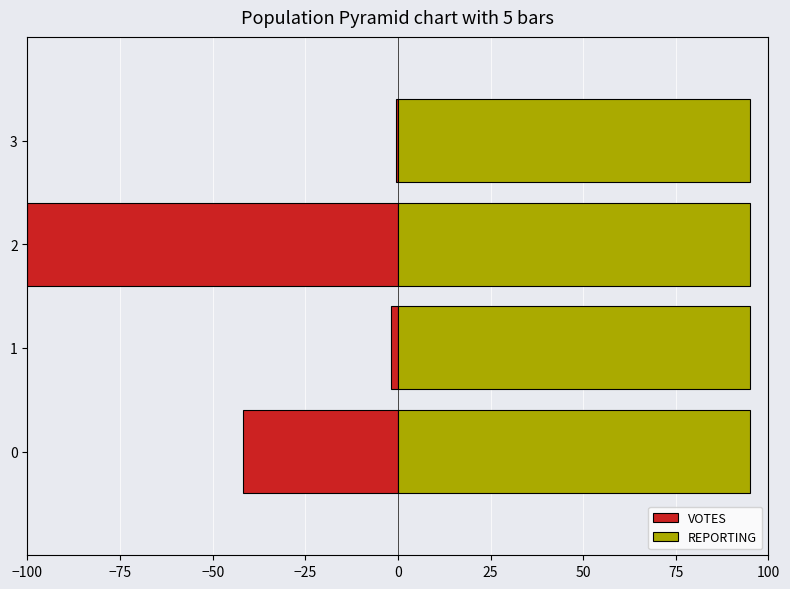

How many values in the VOTES series are below -1?

3